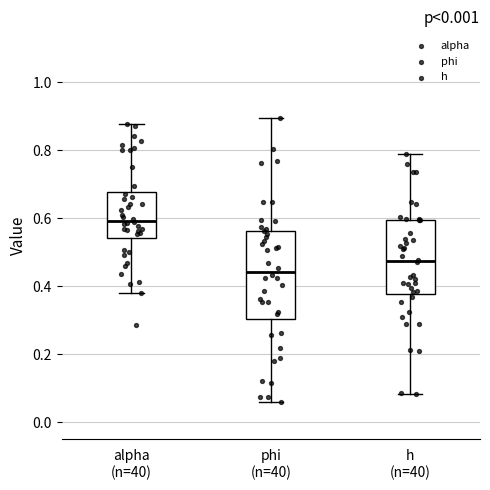

Where does the lower whisker of the box for h (n=40) end on the y-axis? The values are not printed on the chart, so give them approximately, as read against the axis.

0.08